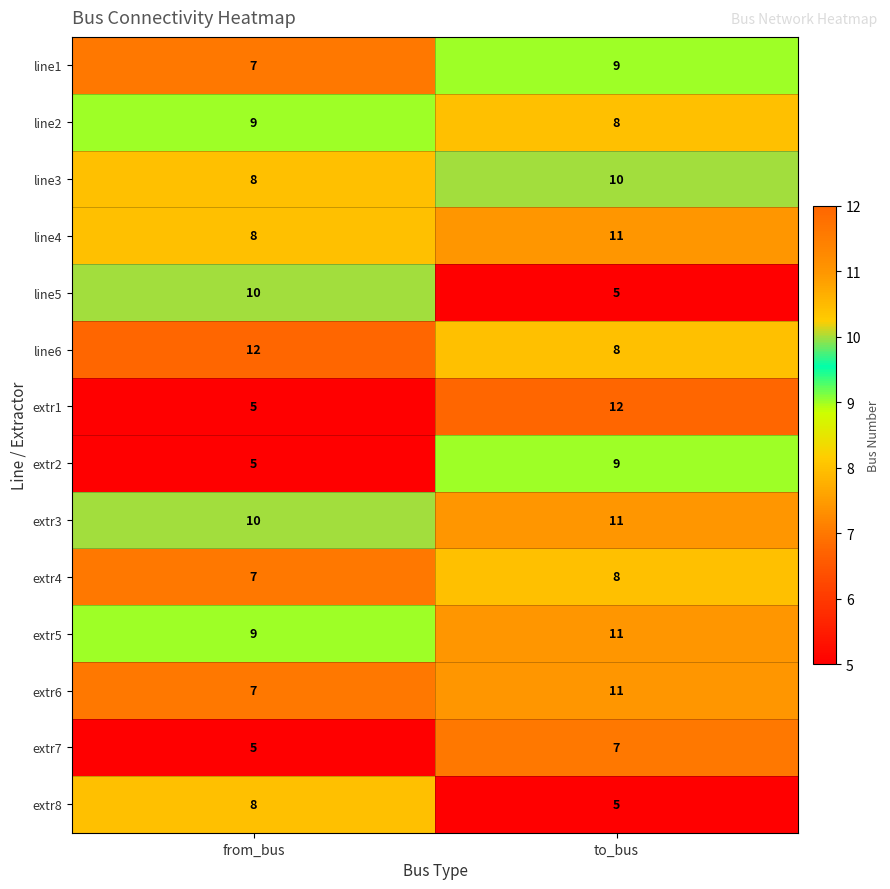

Reading left to right, list all the values displayed in this chart.

line1: from_bus=7	to_bus=9
line2: from_bus=9	to_bus=8
line3: from_bus=8	to_bus=10
line4: from_bus=8	to_bus=11
line5: from_bus=10	to_bus=5
line6: from_bus=12	to_bus=8
extr1: from_bus=5	to_bus=12
extr2: from_bus=5	to_bus=9
extr3: from_bus=10	to_bus=11
extr4: from_bus=7	to_bus=8
extr5: from_bus=9	to_bus=11
extr6: from_bus=7	to_bus=11
extr7: from_bus=5	to_bus=7
extr8: from_bus=8	to_bus=5